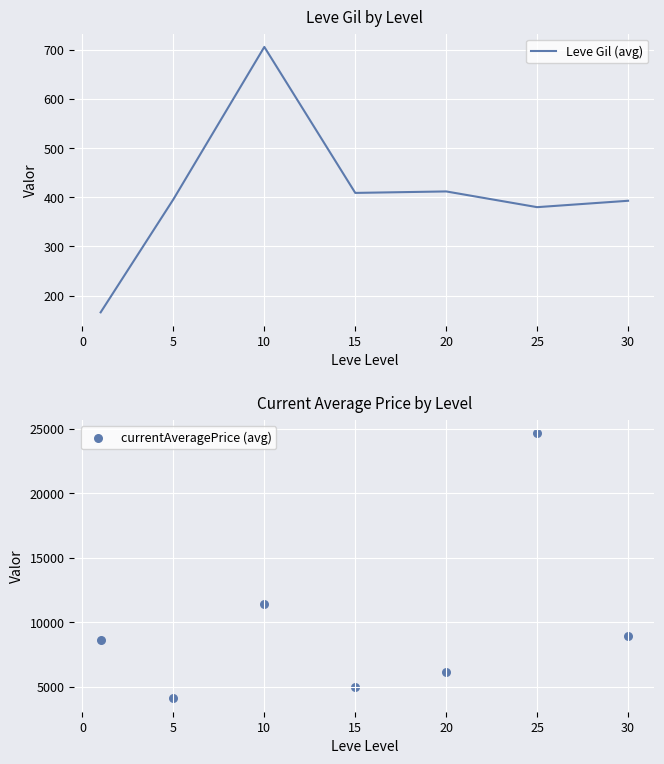

Which series has the widest spread of Y values?

currentAveragePrice (avg)